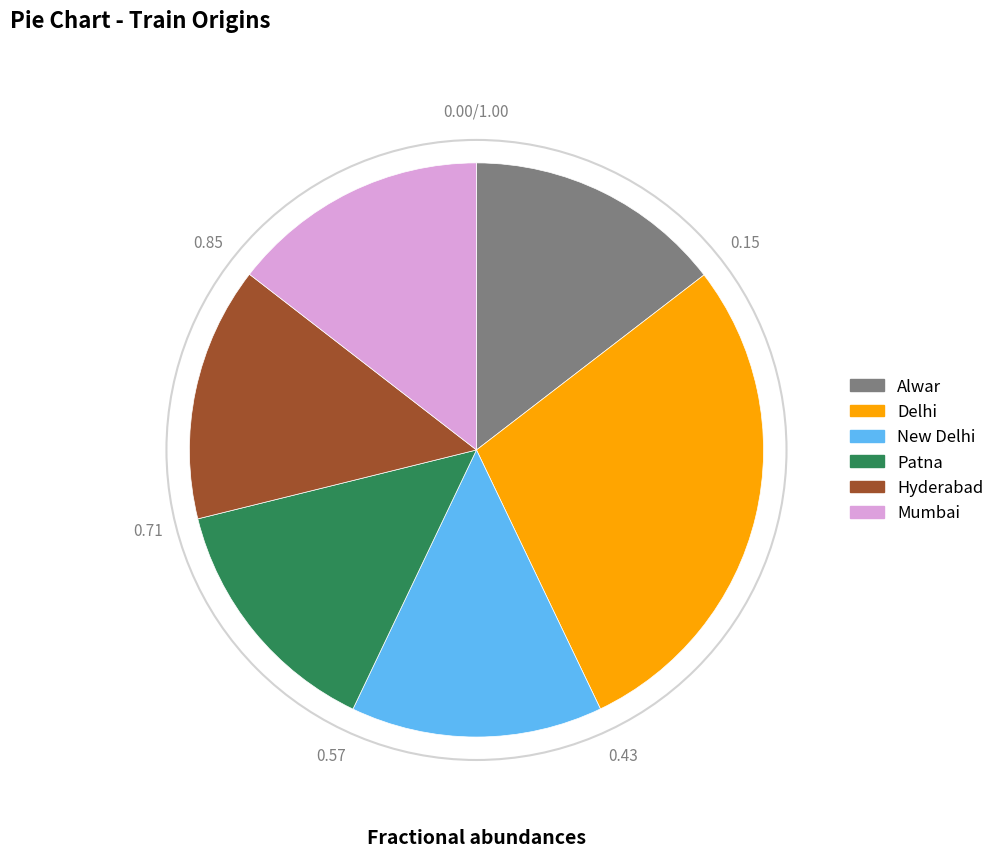

Is there any slice that represents more than half of the pie?

No